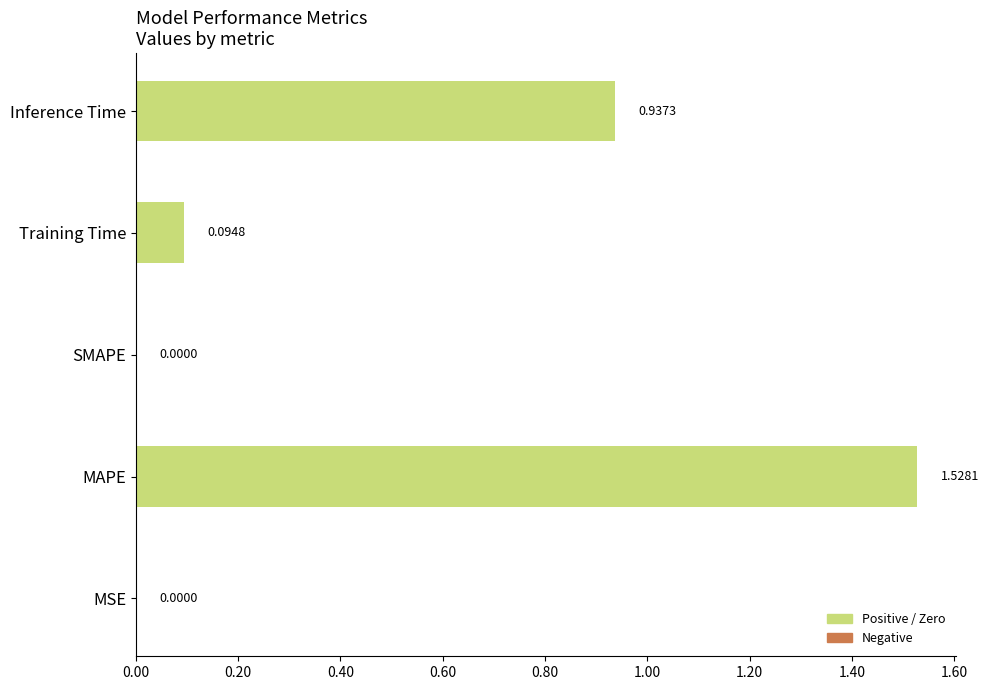

What is the sum of all values?

2.6